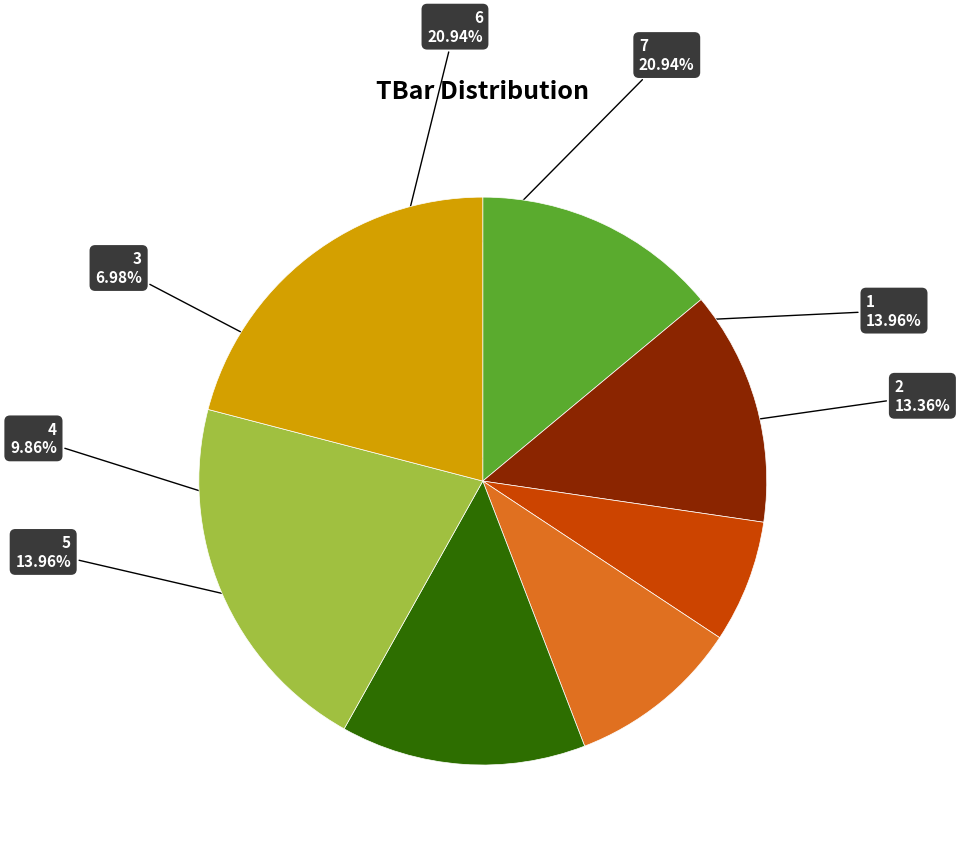

Is there any slice that represents more than half of the pie?

No